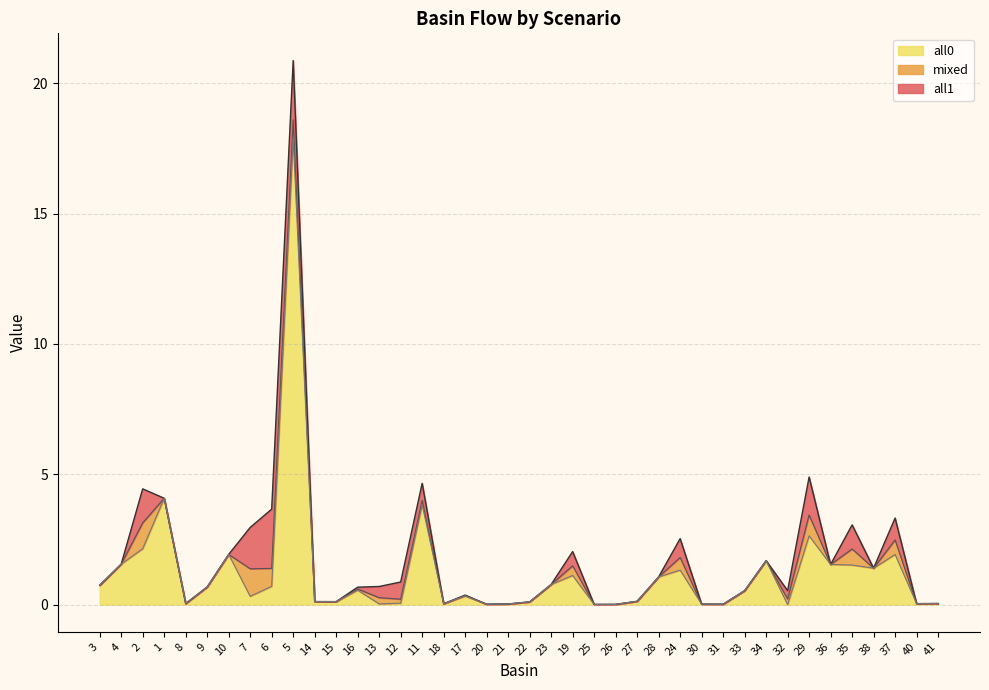

The value of all0 at 6 is 1.0. True or false?

False